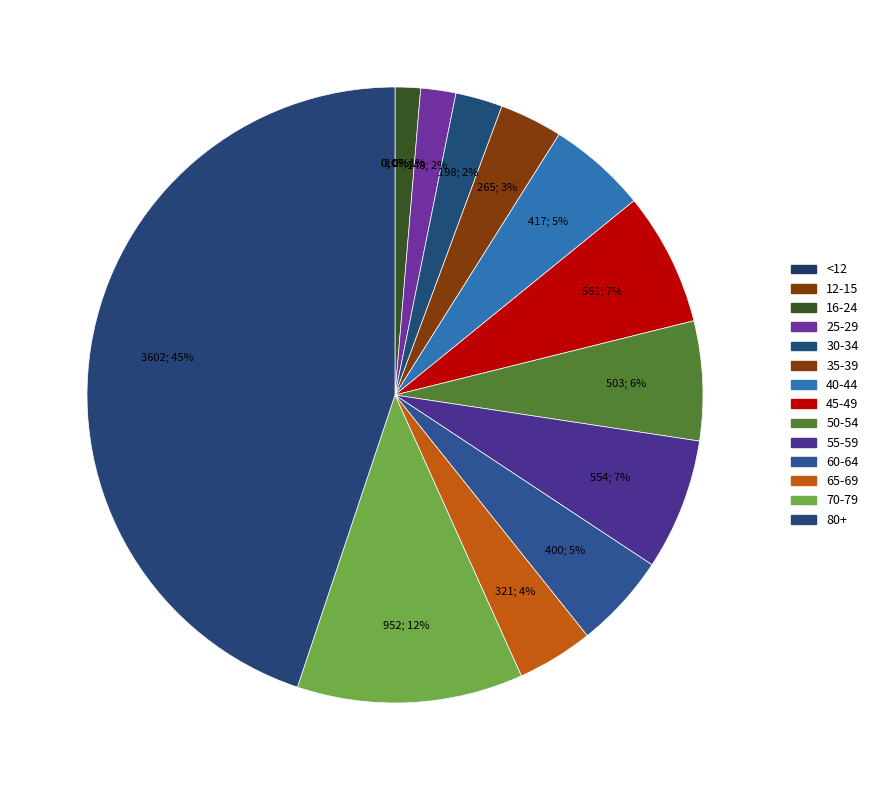

What is the ratio of the value at 30-34 to the value at 50-54?

0.4